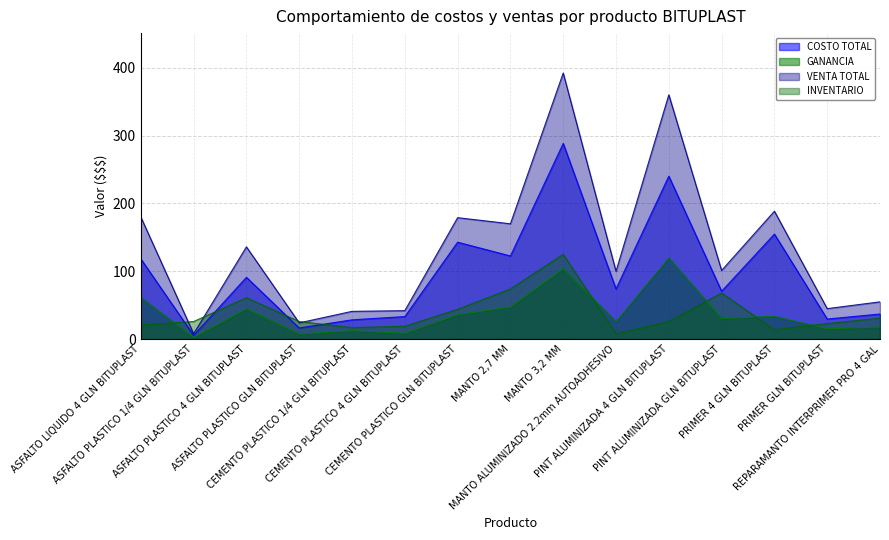

True or false: COSTO TOTAL and INVENTARIO cross at least once.

True